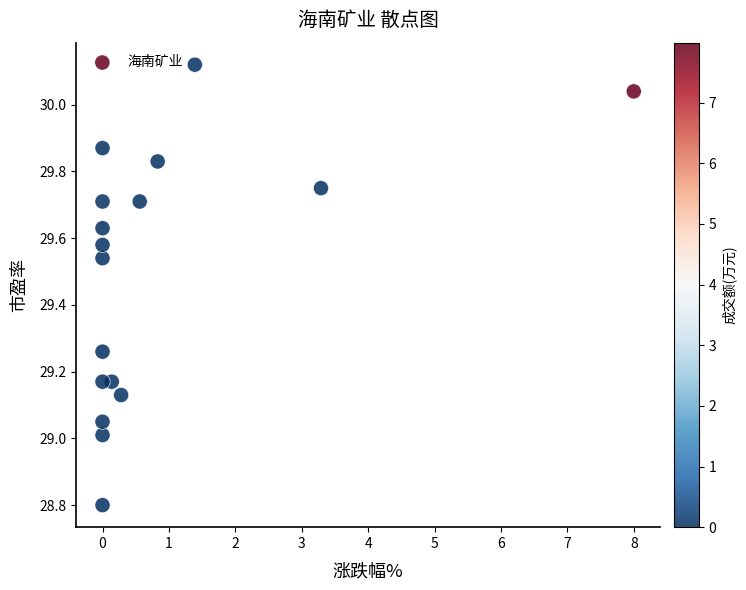

What is the range of X values (max minus min)?

8.0